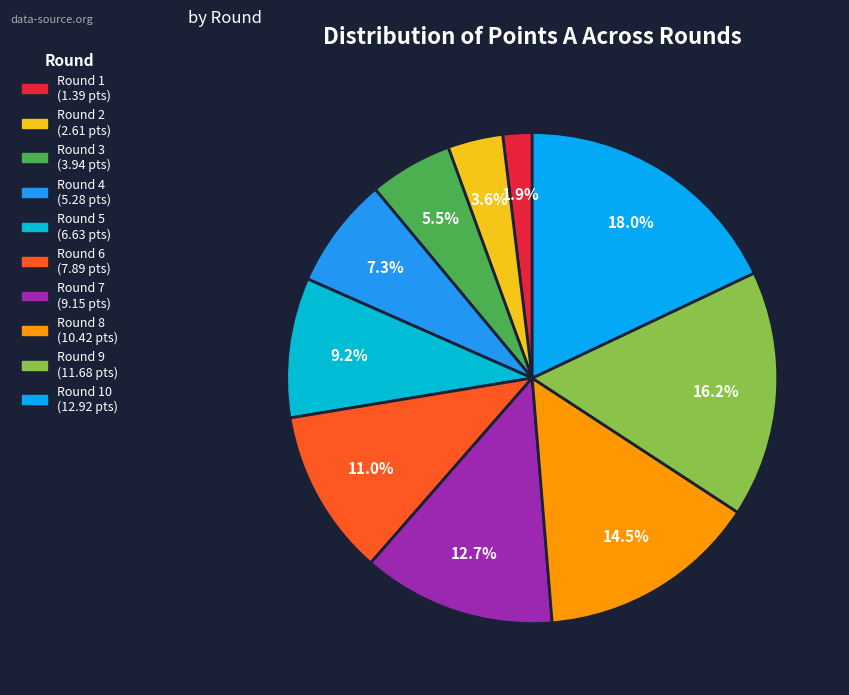

Rank the categories by value from highest to lowest.

Round 10, Round 9, Round 8, Round 7, Round 6, Round 5, Round 4, Round 3, Round 2, Round 1